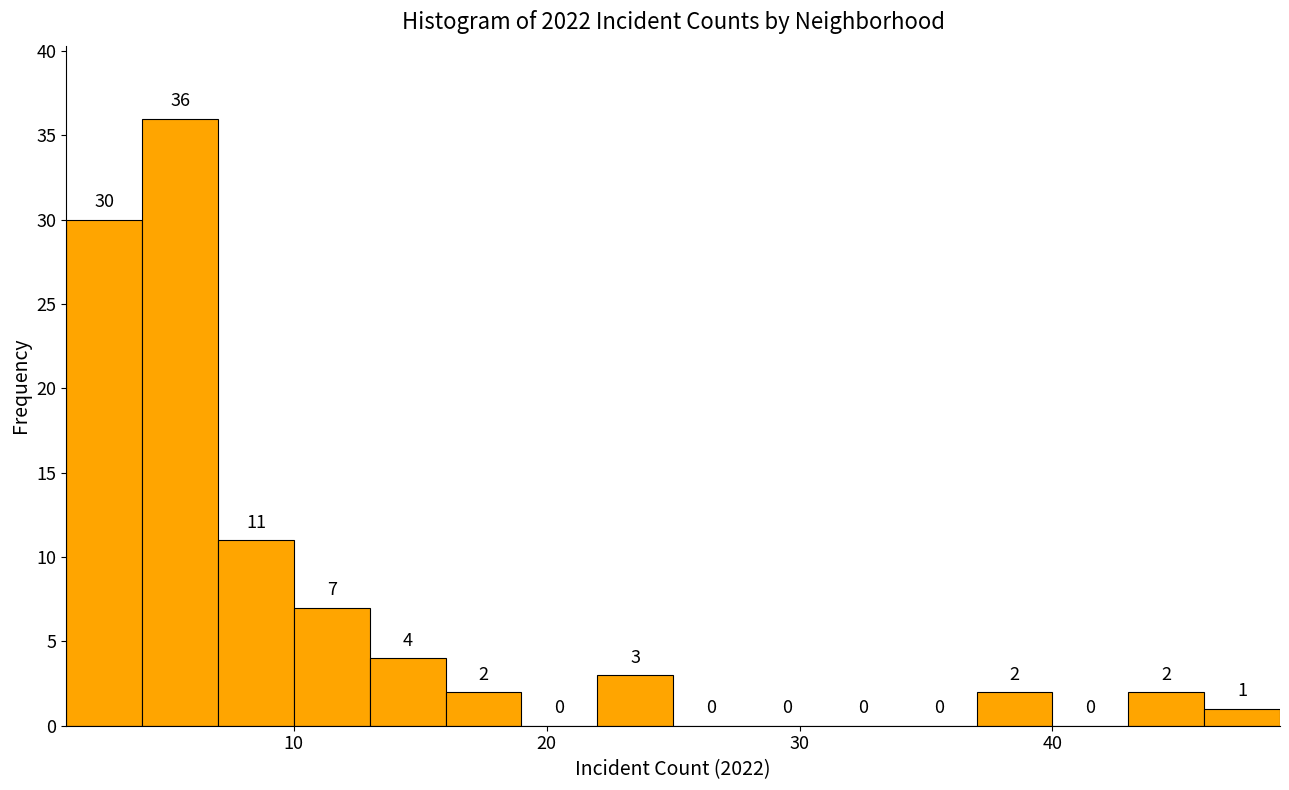

Around what value on the x-axis is the tallest bar? Give the approximate position of its centre, as read against the axis.

6